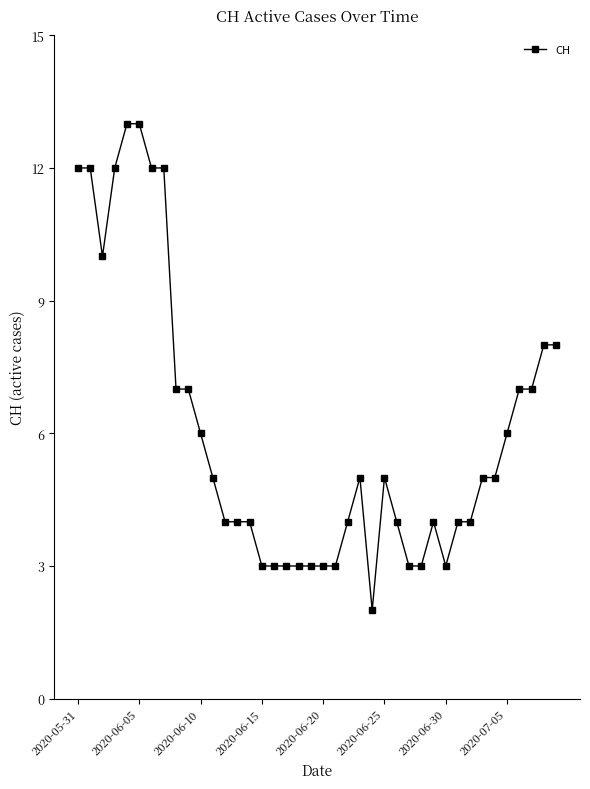

What is the minimum value shown in the chart?

2